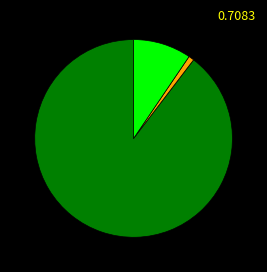

Does any single category account for the majority?

Yes